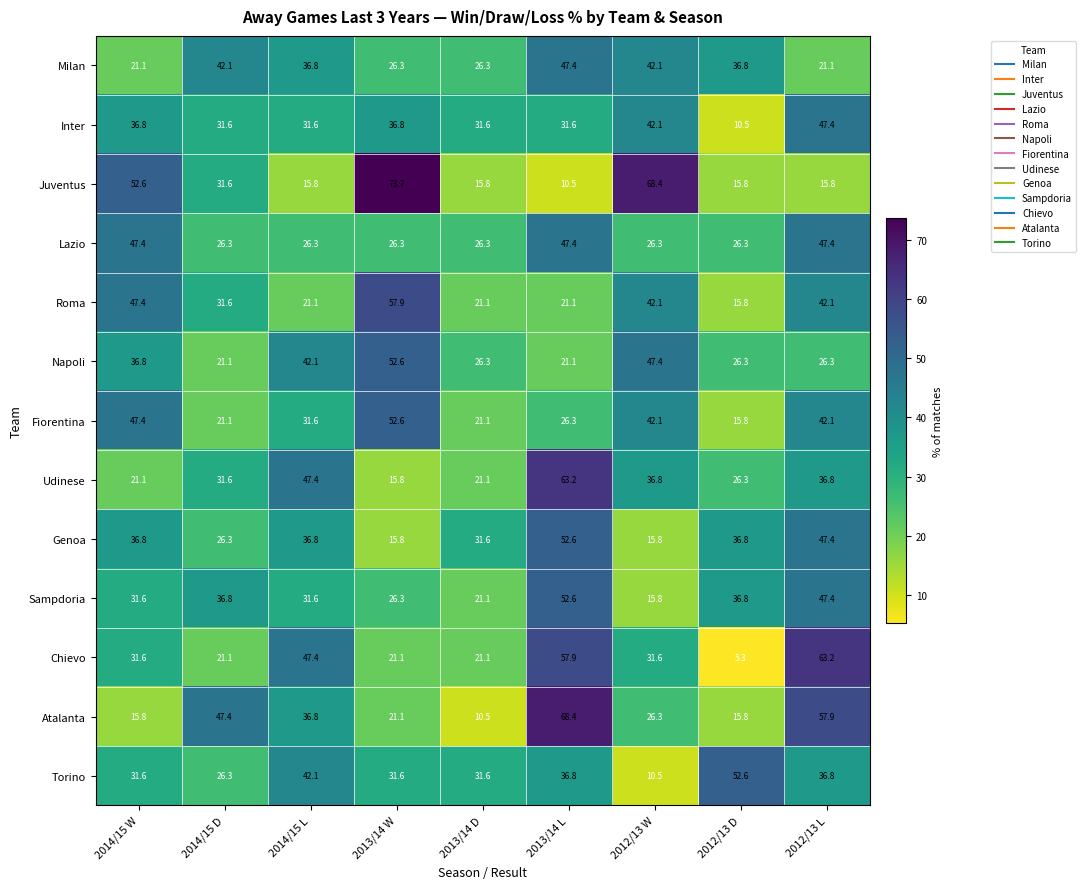

At which category does the chart reach its minimum across all series?

2012/13 D